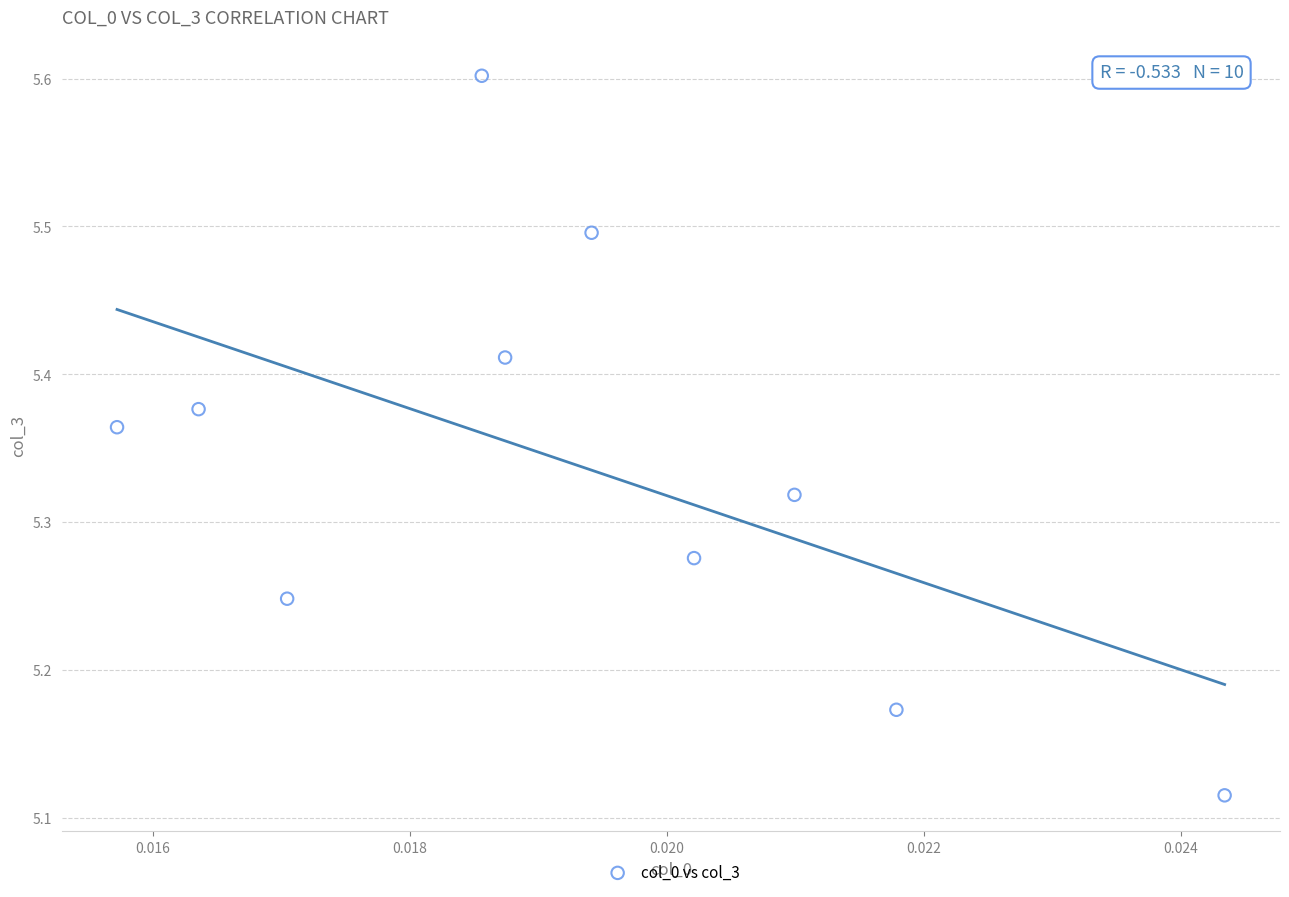

What is the range of Y values (max minus min)?

0.5